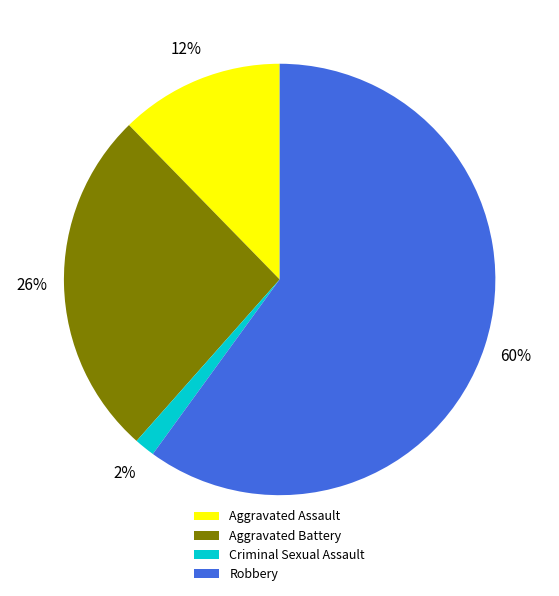

Do Robbery and Aggravated Battery together represent more than half of the pie?

Yes